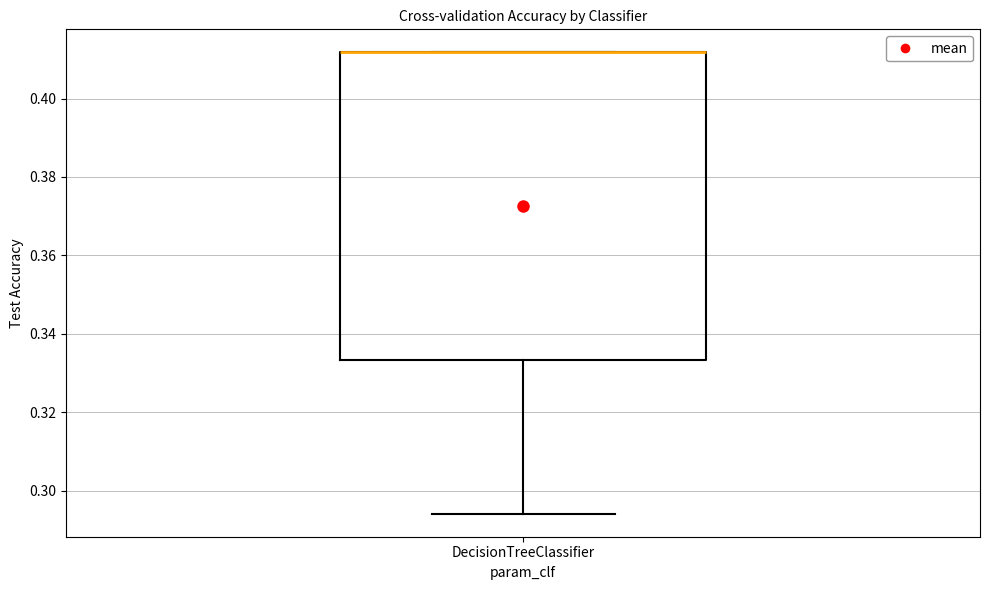

Transcribe this box plot: give where the median line is, the range the box spans, and where the two whiskers end, as read against the y-axis. The values are not printed on the chart, so give them approximately, as read against the axis.

median 0.412 (drawn on the box's upper edge), box 0.334 to 0.412, whiskers 0.294 to 0.412